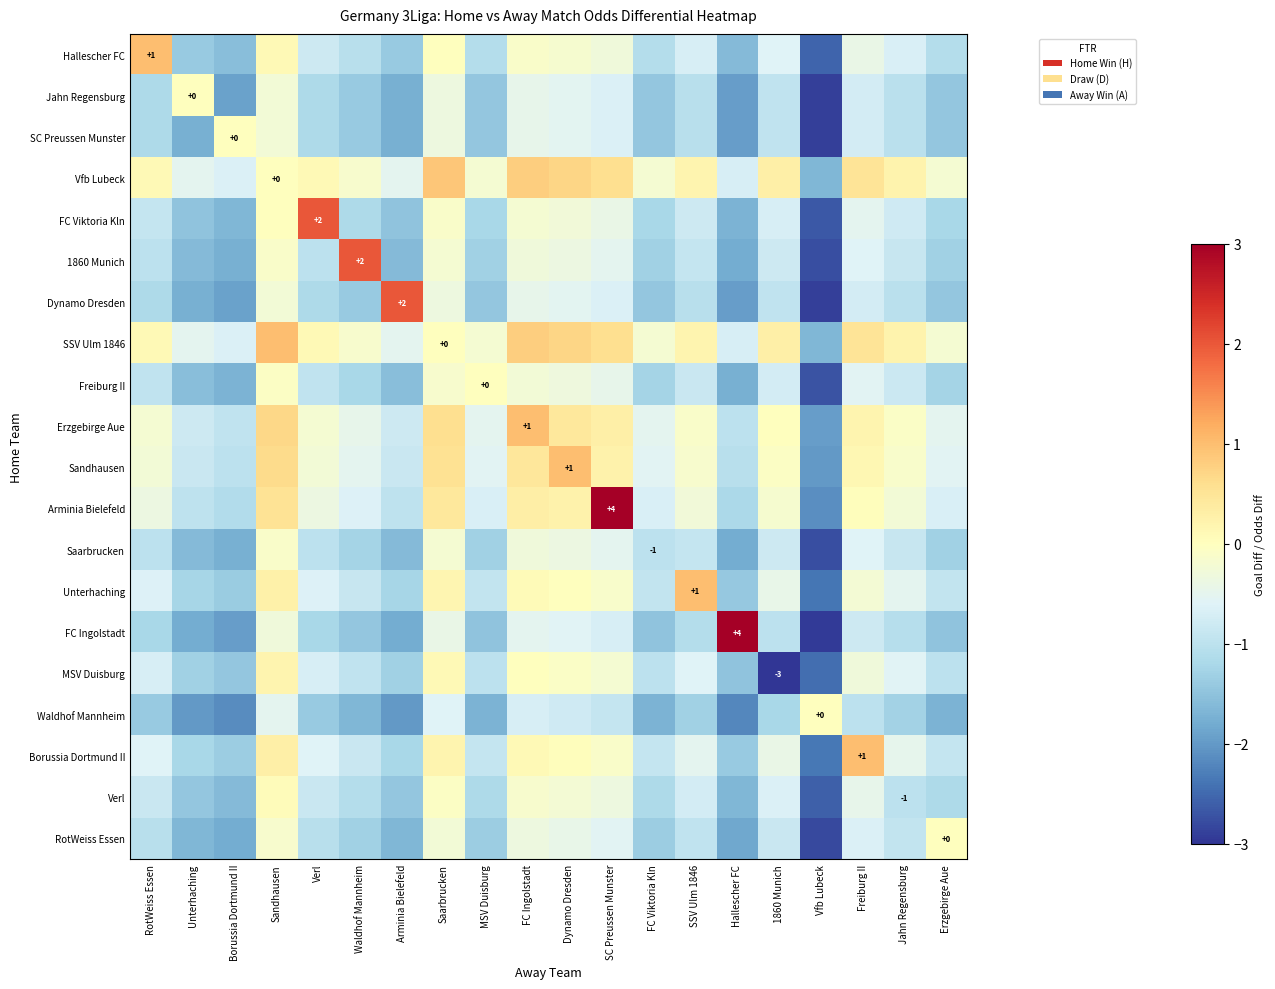

Between SC Preussen Munster and Freiburg II, which is larger?

SC Preussen Munster